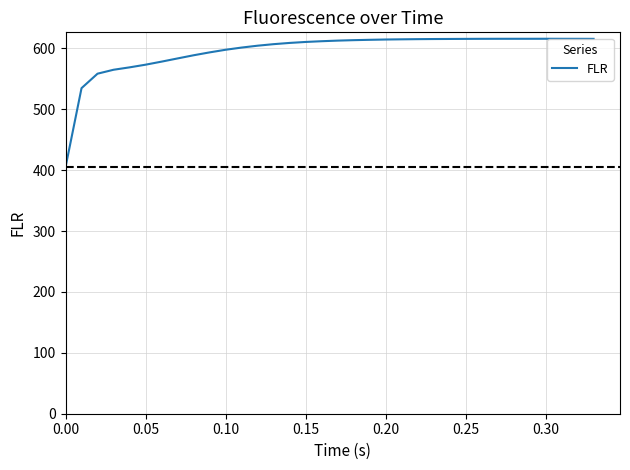

What is the minimum value shown in the chart?

404.9